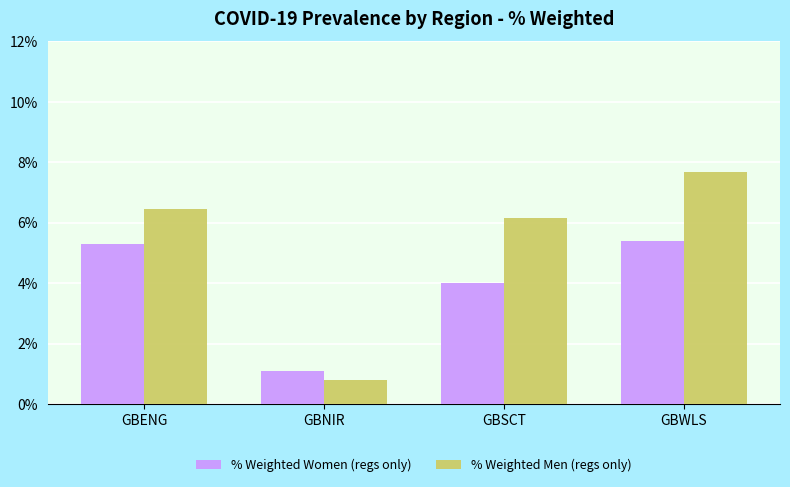

What is the approximate value of % Weighted Men (regs only) at GBWLS?

0.1